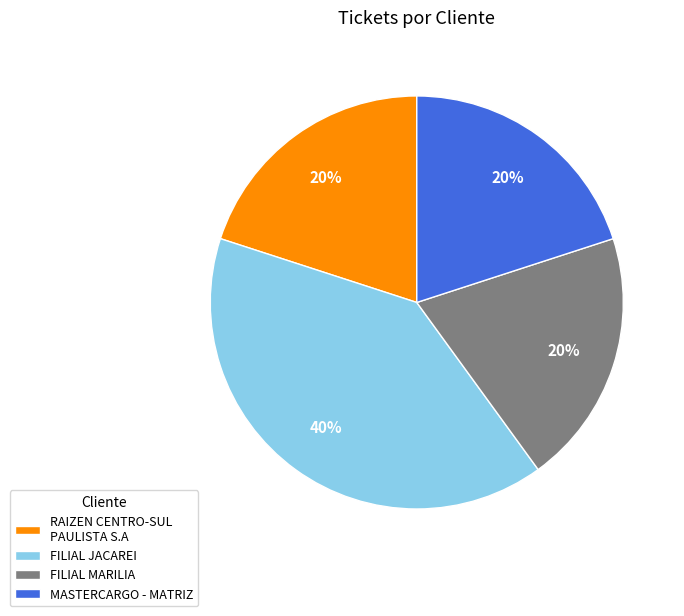

Which slice is the largest?

FILIAL JACAREI